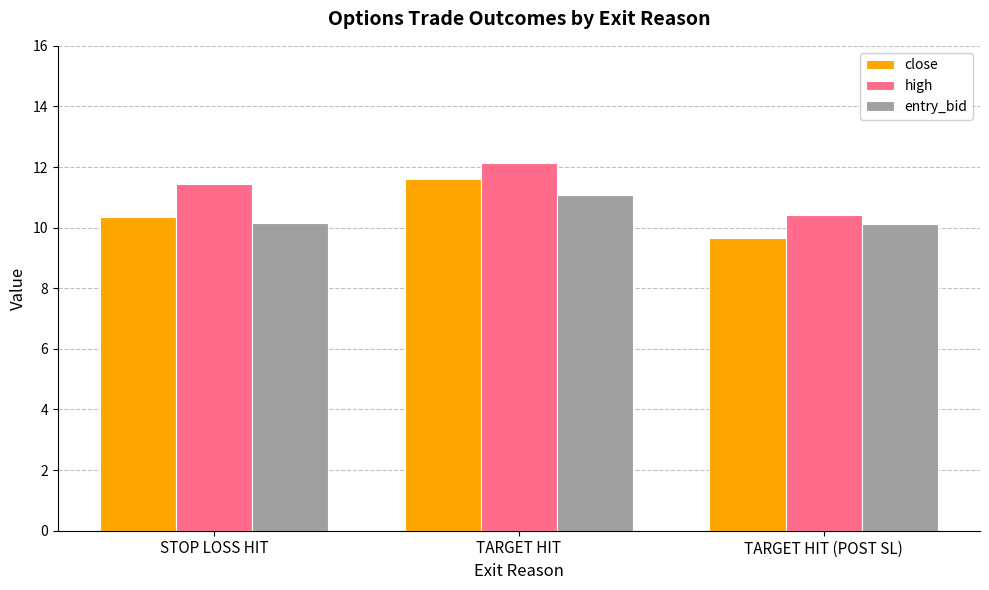

How many bars are there in total?

9